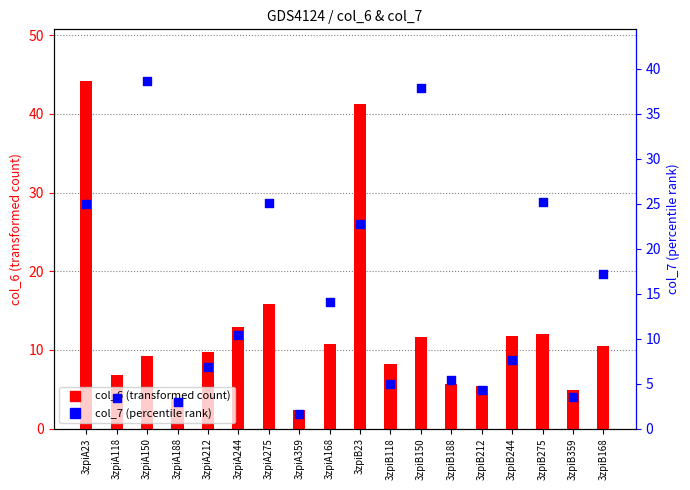

What are all the series names shown in the legend?

col_6, col_7